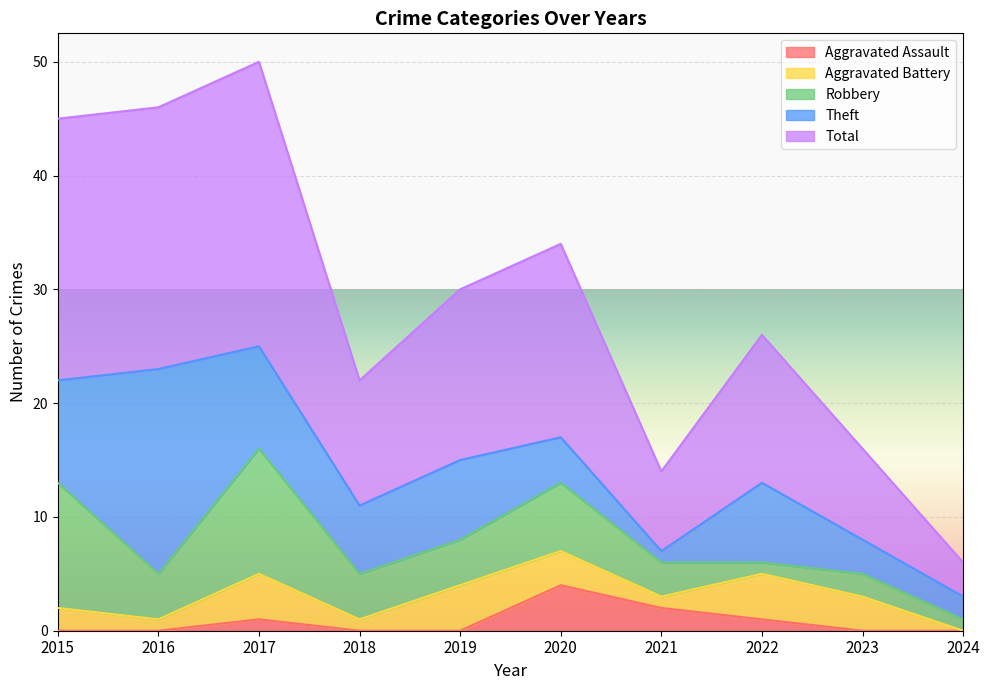

Rank the categories by Theft value from highest to lowest.

2016, 2015, 2017, 2019, 2022, 2018, 2020, 2023, 2024, 2021